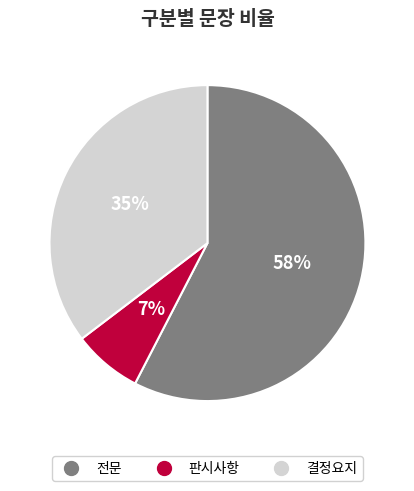

To the nearest percent, what portion does 전문 represent?

58%